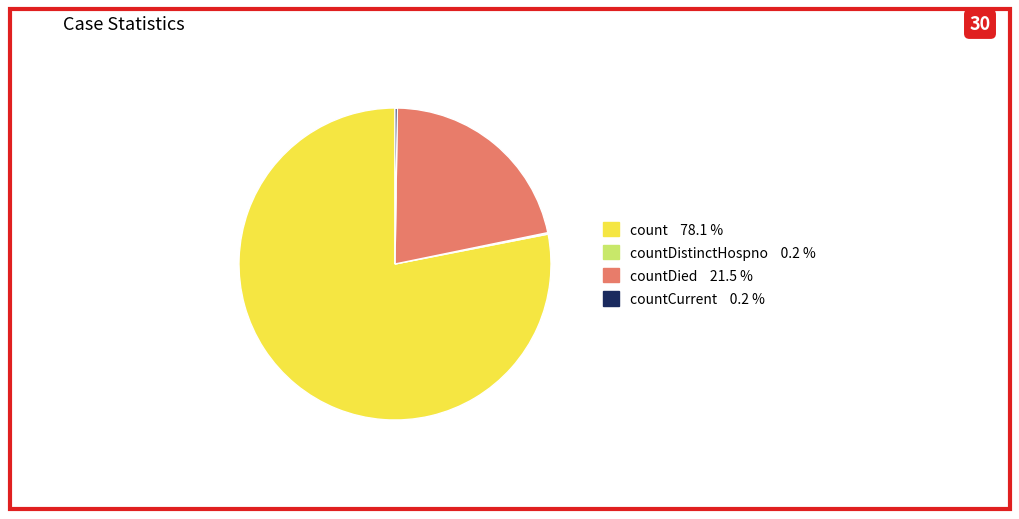

Does any single category account for the majority?

Yes